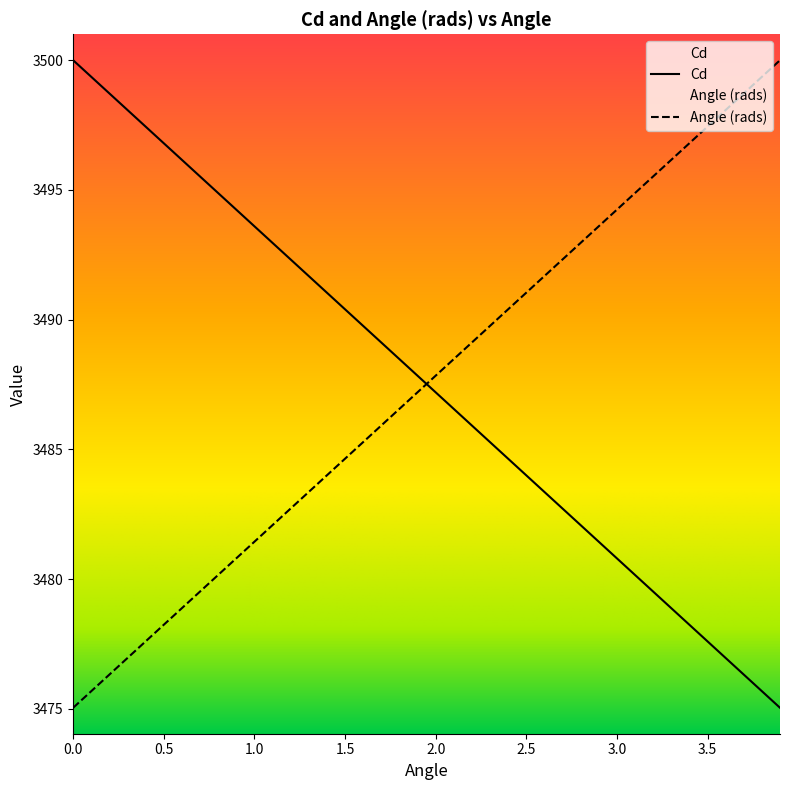

Between 0.8 and 2.1, which is larger?

0.8